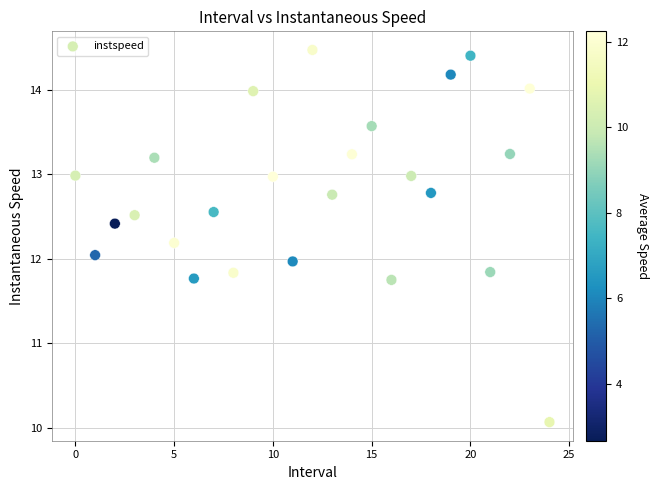

What is the range of Y values (max minus min)?

4.4